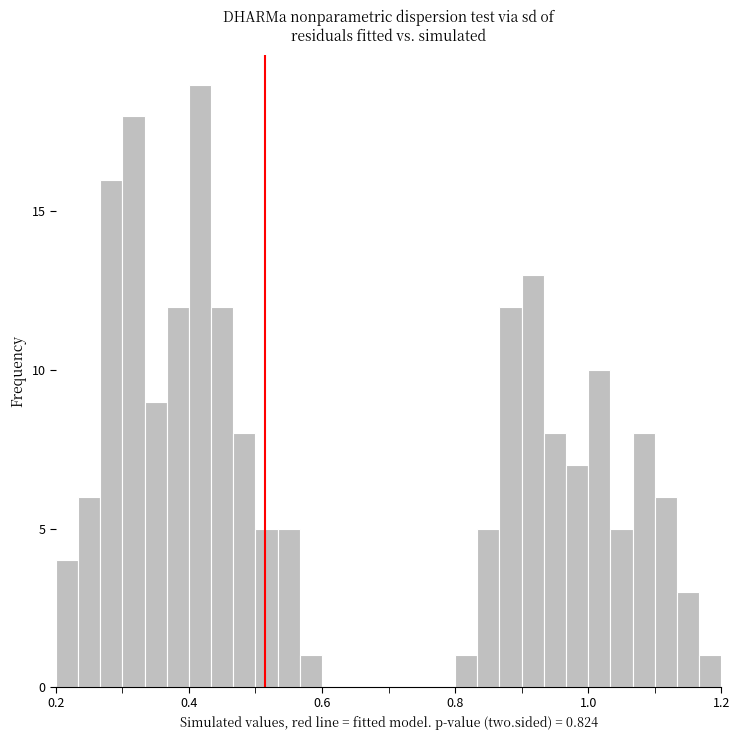

Around what value on the x-axis is the tallest bar? Give the approximate position of its centre, as read against the axis.

0.42